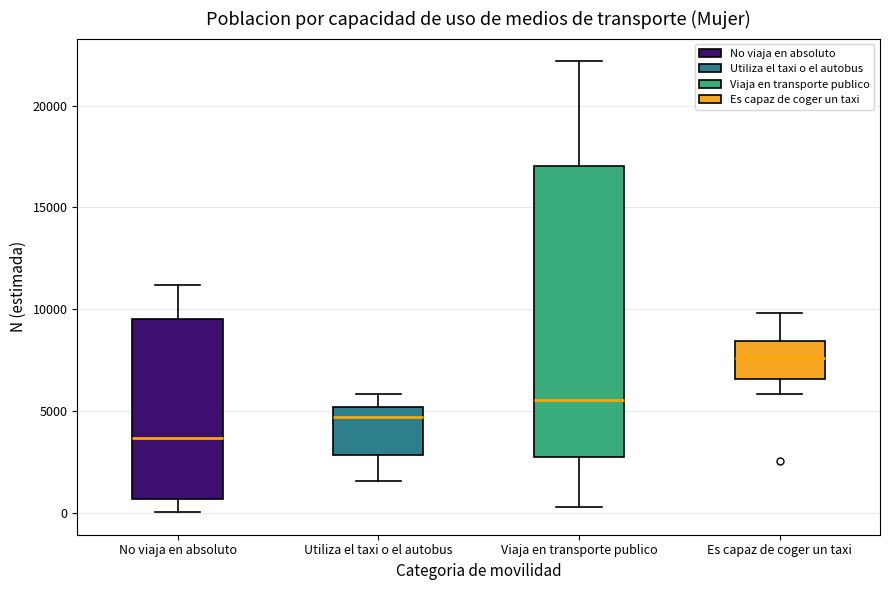

Which box's median line is the highest?

Es capaz de coger un taxi